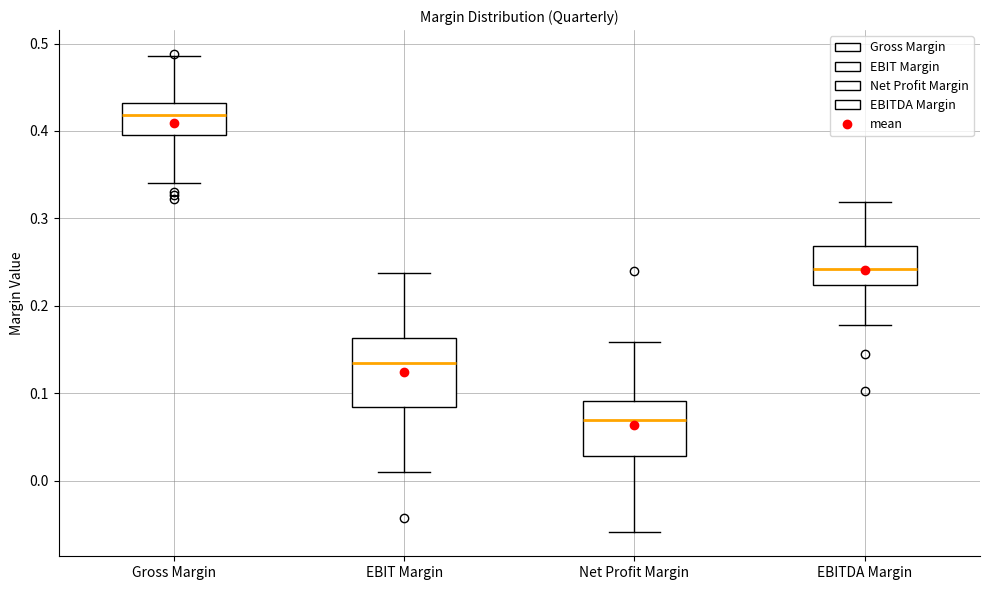

Reading left to right, transcribe this box plot: for each box, give where its median line is, the range the box spans, and where its two whiskers end, as read against the y-axis. The values are not printed on the chart, so give them approximately, as read against the axis.

Gross Margin: median 0.42, box 0.40 to 0.43, whiskers 0.34 to 0.49
EBIT Margin: median 0.14, box 0.08 to 0.16, whiskers 0.01 to 0.24
Net Profit Margin: median 0.07, box 0.03 to 0.09, whiskers -0.06 to 0.16
EBITDA Margin: median 0.24, box 0.22 to 0.27, whiskers 0.18 to 0.32